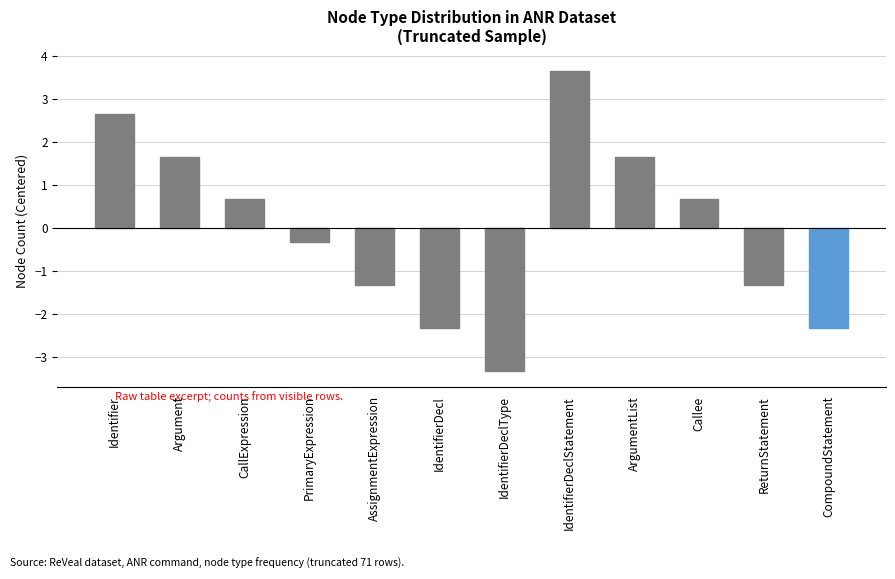

The value at ArgumentList is 2.3. True or false?

False